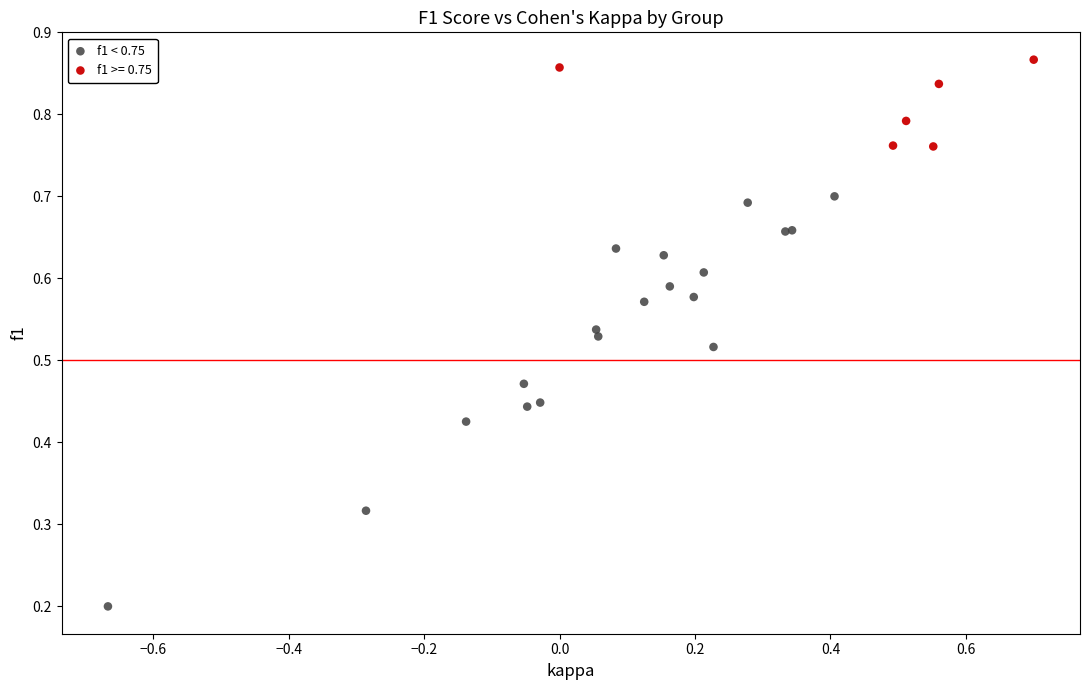

Which series has the largest Y range (max minus min)?

f1 < 0.75